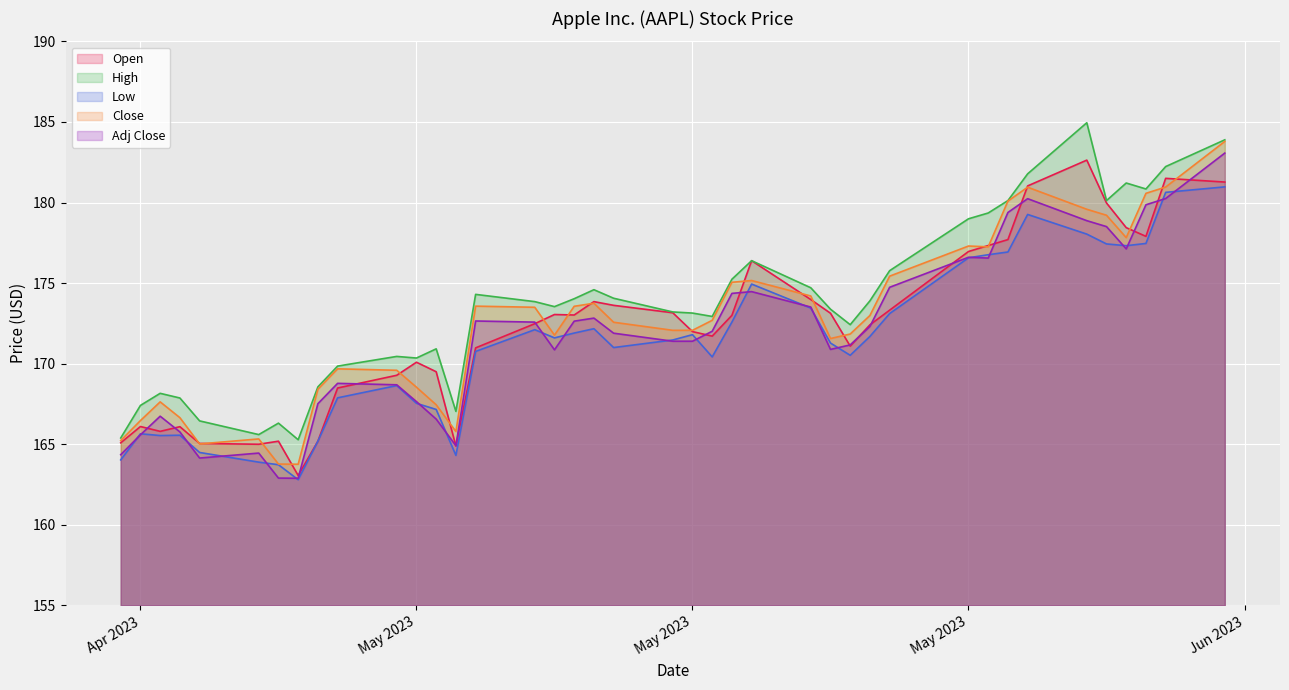

True or false: Adj Close has more than 2 interior local peaks.

True